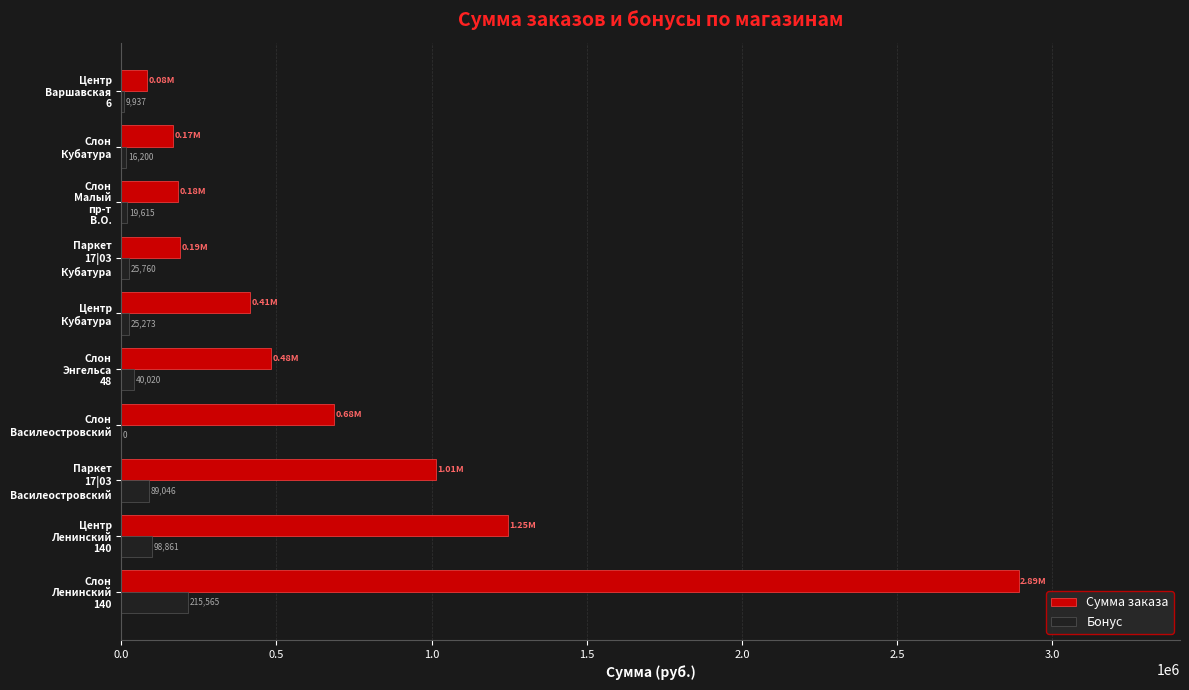

Which series has the largest total across all categories?

Сумма заказа